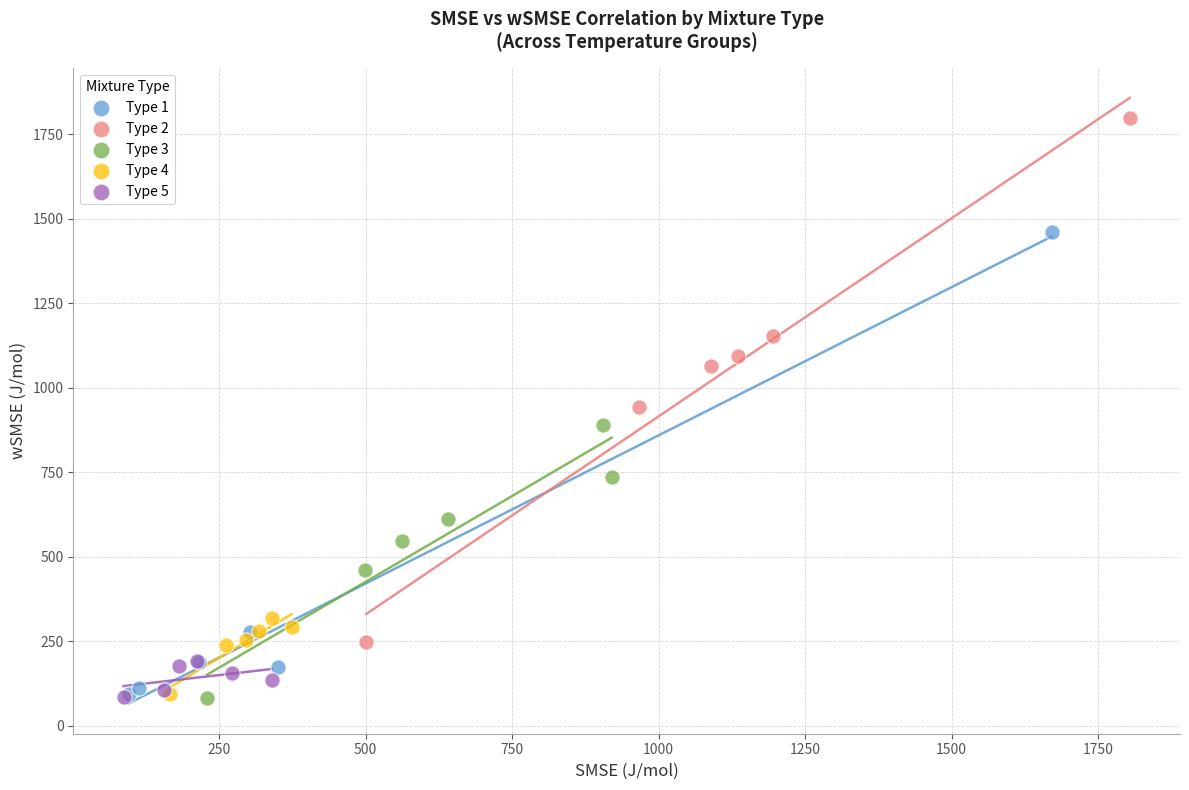

What are all the series names shown in the legend?

Type 1, Type 2, Type 3, Type 4, Type 5